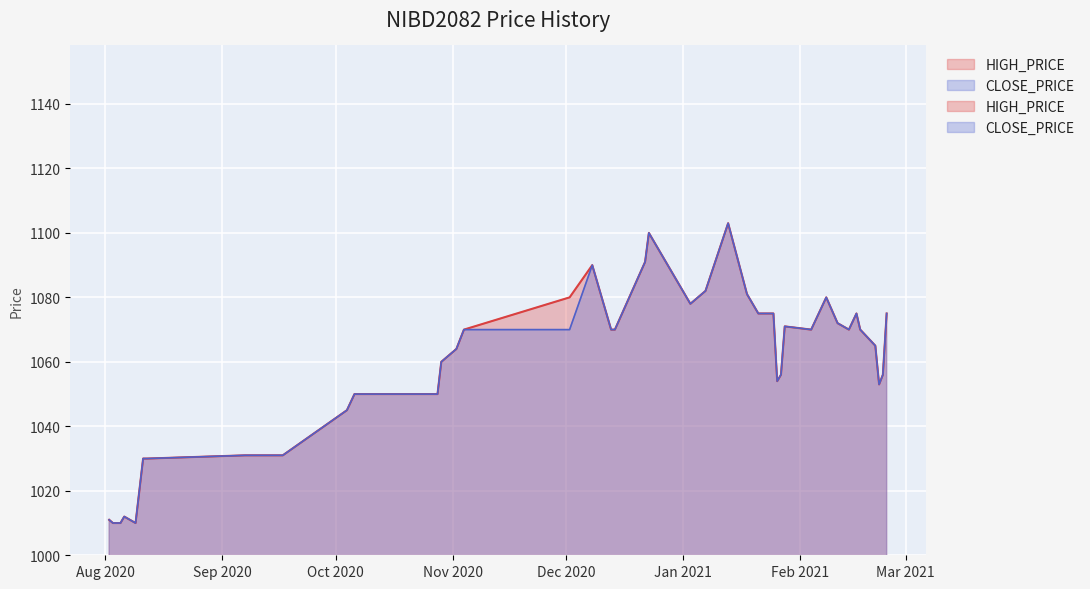

What are all the series names shown in the legend?

HIGH_PRICE, CLOSE_PRICE